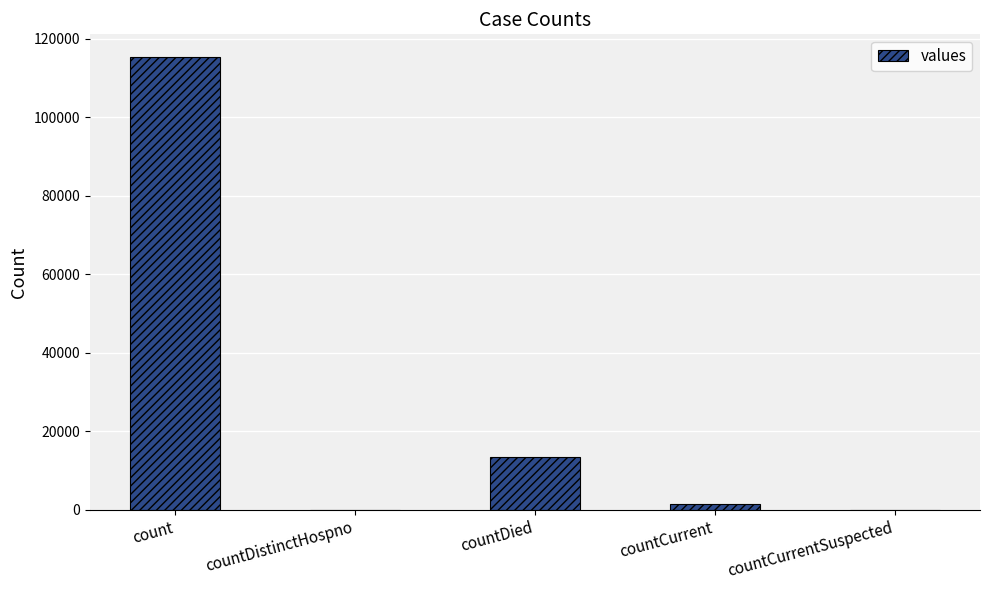

What is the change in value from count to countDied?

-102036